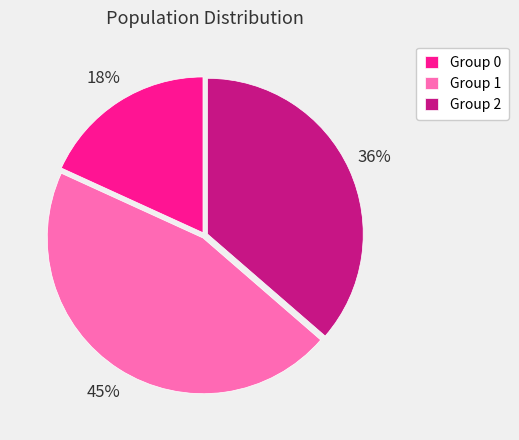

Is there any slice that represents more than half of the pie?

No